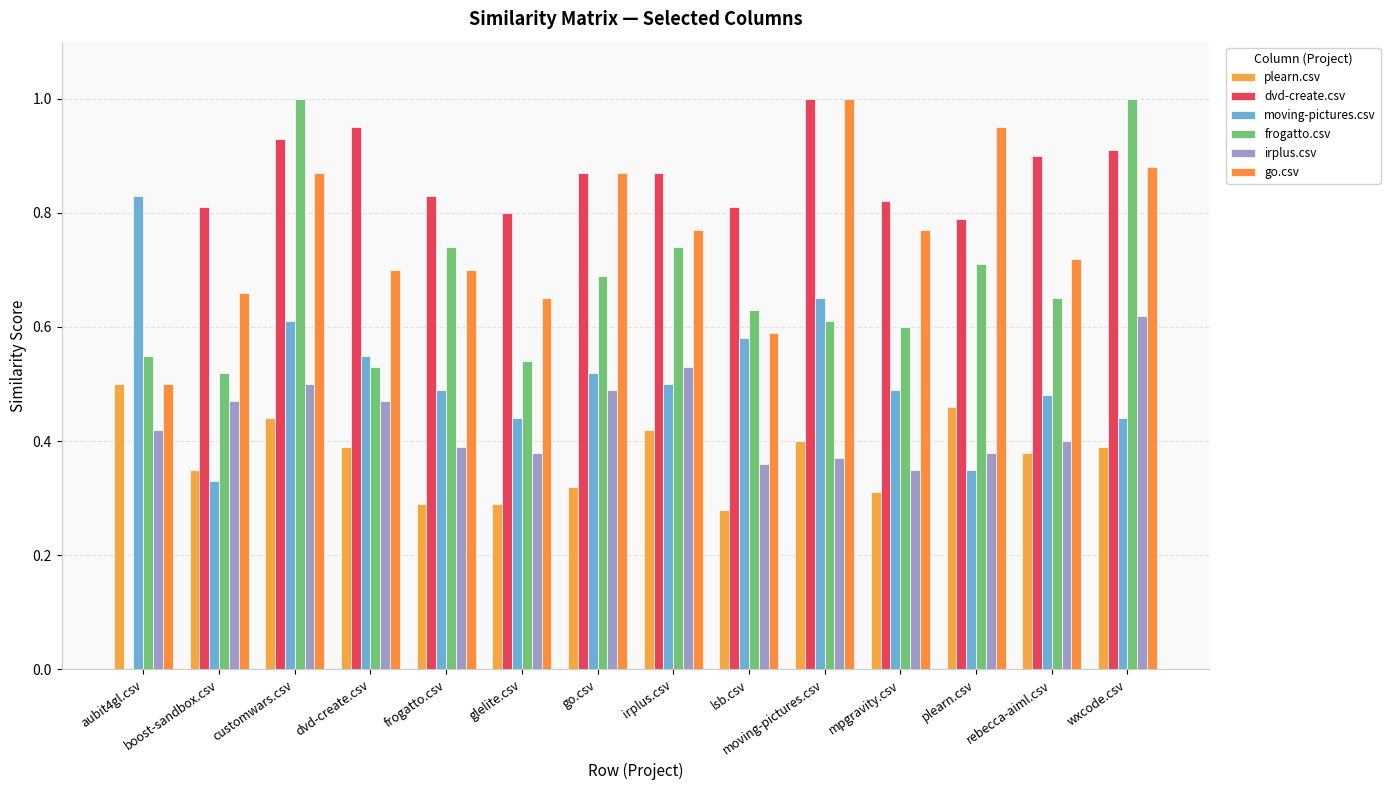

Where is frogatto.csv nearest to the value 0?

boost-sandbox.csv